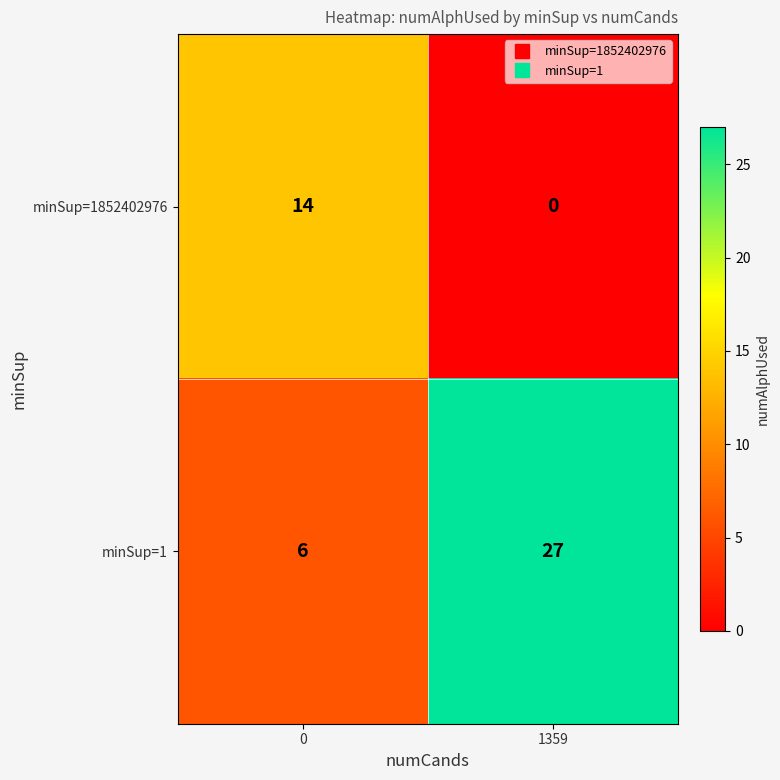

What is the sum of all minSup=1852402976 values?

14